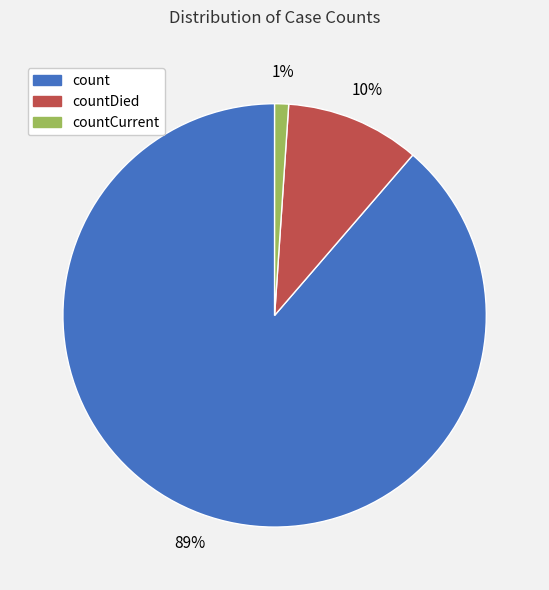

What is the majority slice?

count